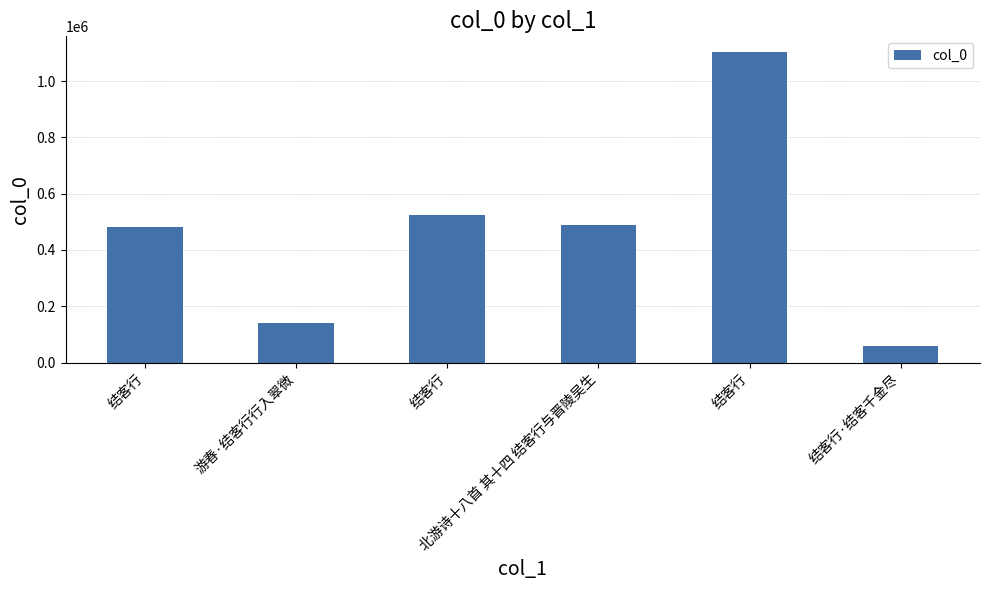

How many bars are there in total?

6